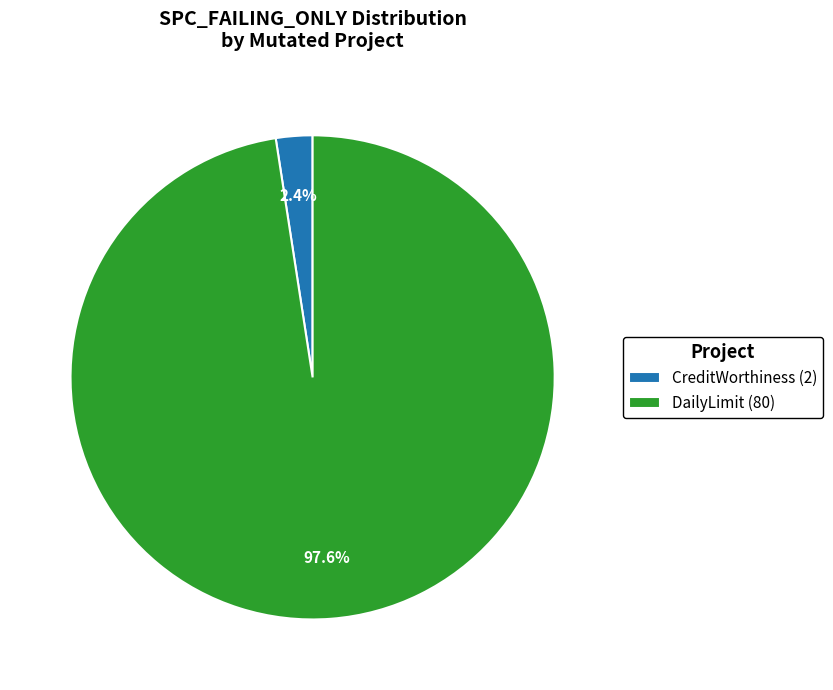

Which slice is the largest?

DailyLimit (80)